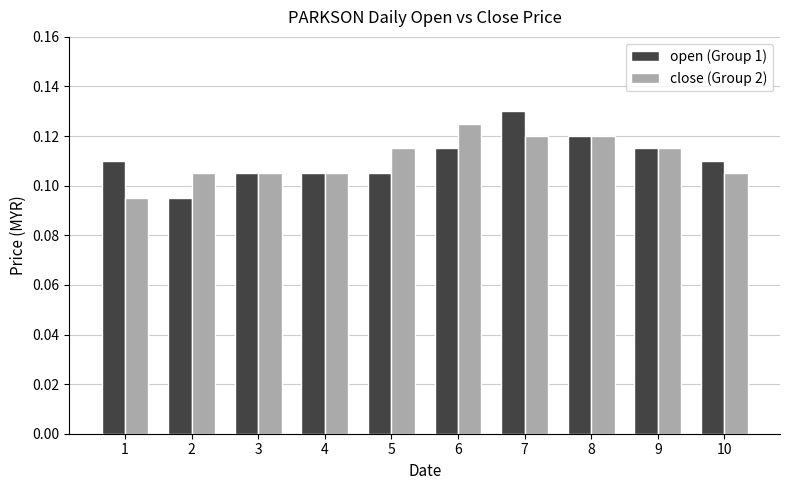

At which category is the sum across all series the highest?

7